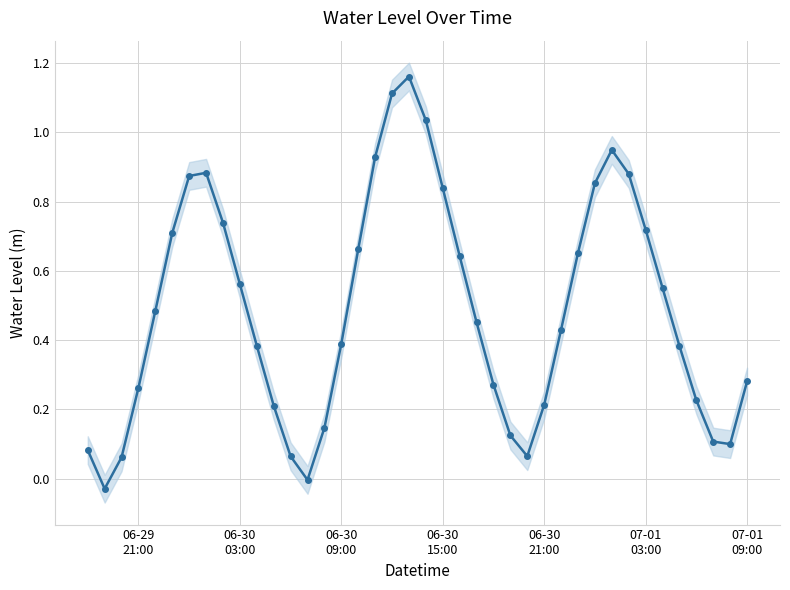

Is this an area chart (filled region under the line)?

No